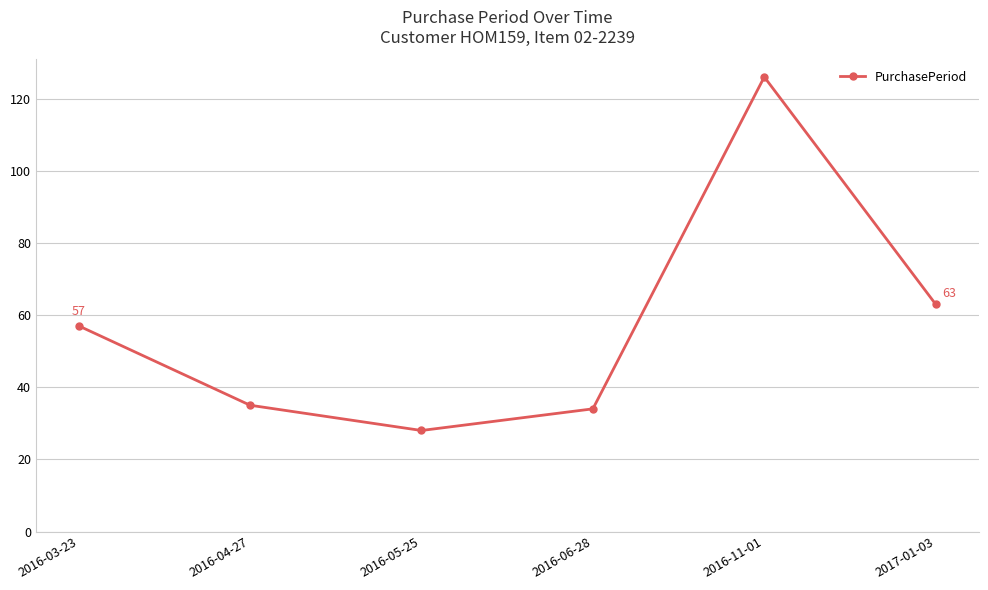

What value does the data have at 2016-06-28?

34